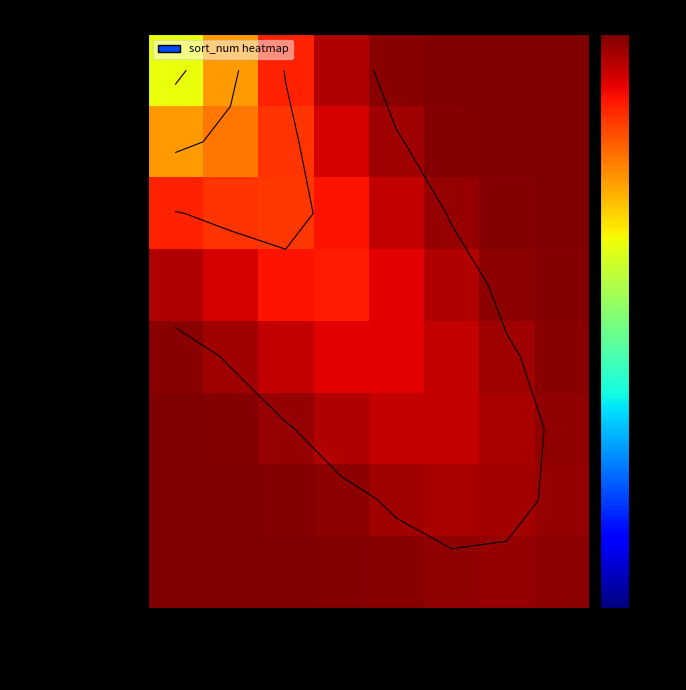

Is the value of create_time at 客户姓名 greater than the value of customer_code at 客户主键?

Yes